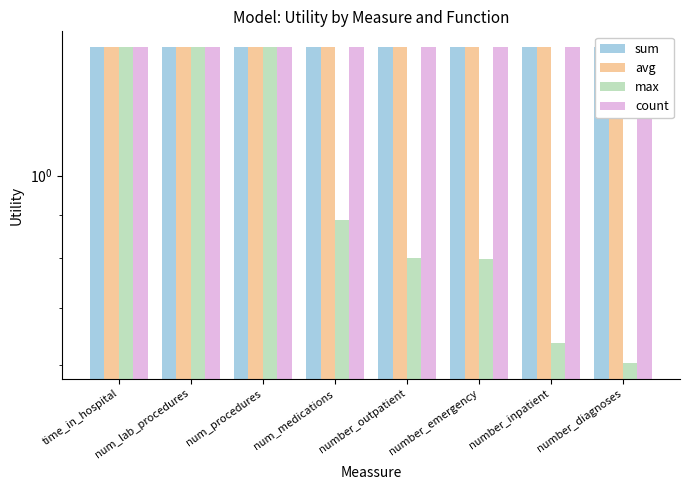

Is it true that avg equals 0.8 at num_lab_procedures?

False